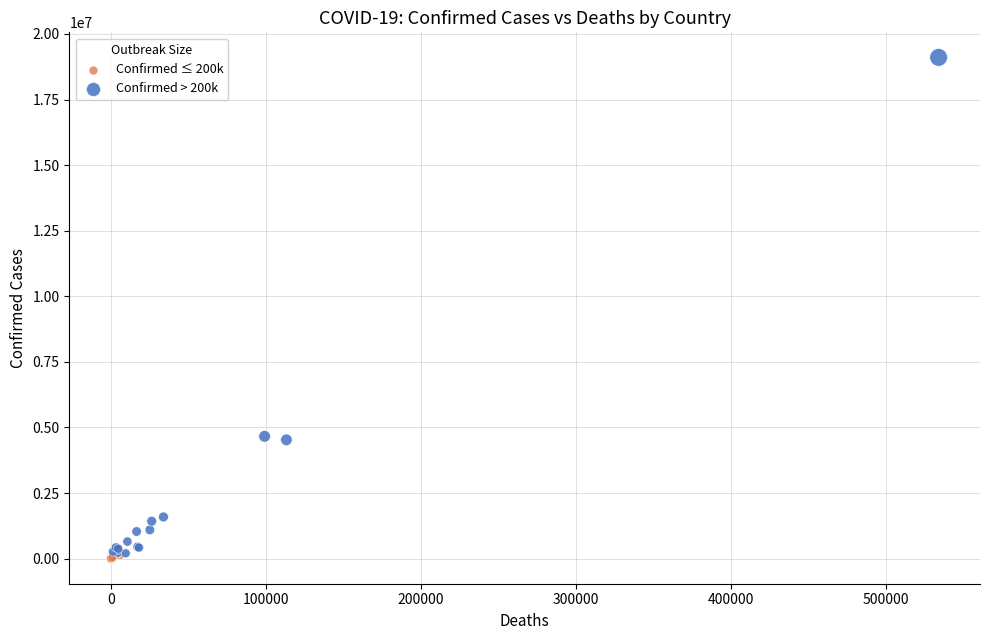

Which series has the largest Y range (max minus min)?

Confirmed > 200k